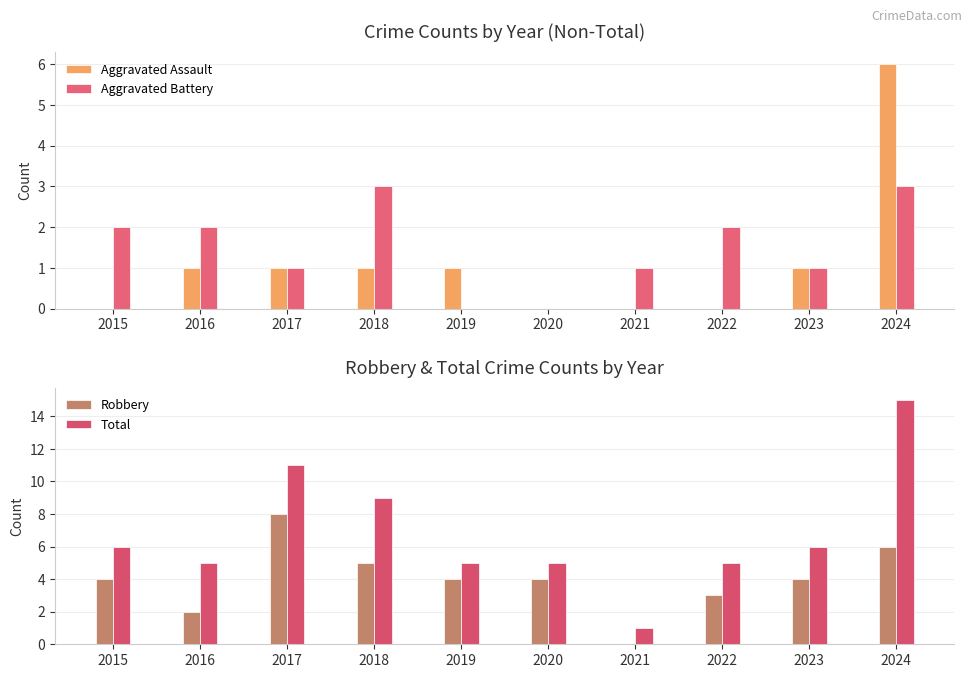

At which category is the sum across all series the highest?

2024